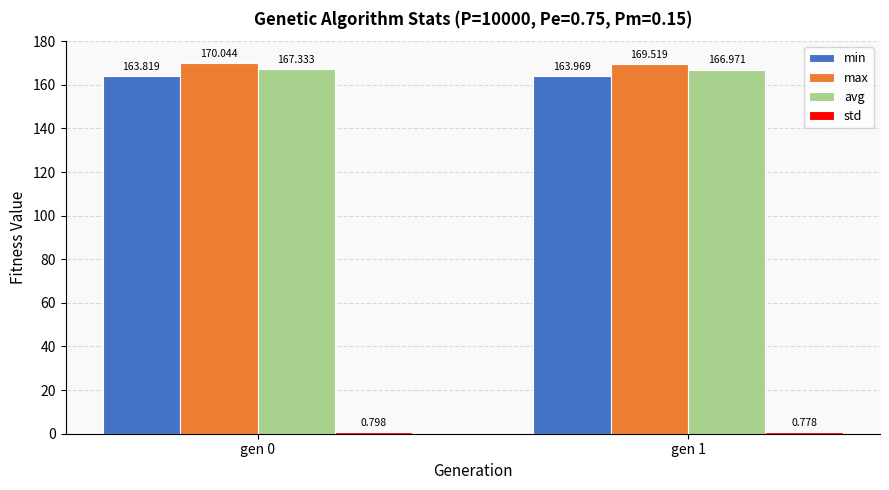

Which series has the widest spread of values?

max